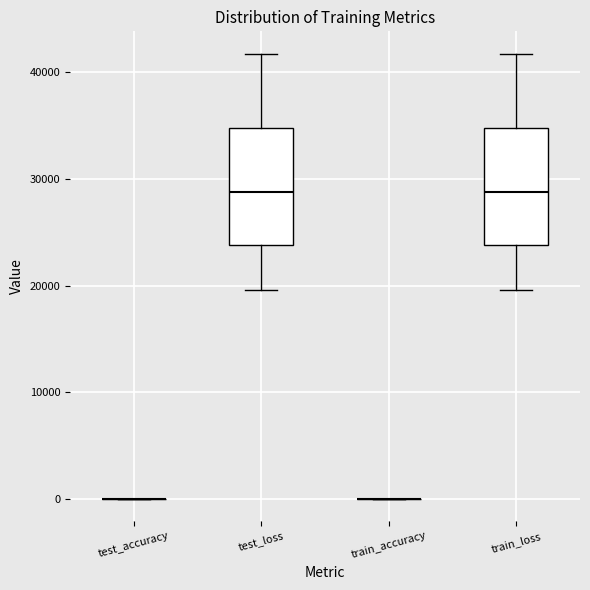

Reading left to right, transcribe this box plot: for each box, give where its median line is, the range the box spans, and where its two whiskers end, as read against the y-axis. The values are not printed on the chart, so give them approximately, as read against the axis.

test_accuracy: box collapsed to a line at 0, whiskers 0 to 0
test_loss: median 29000, box 24000 to 35000, whiskers 20000 to 42000
train_accuracy: box collapsed to a line at 0, whiskers 0 to 0
train_loss: median 29000, box 24000 to 35000, whiskers 20000 to 42000